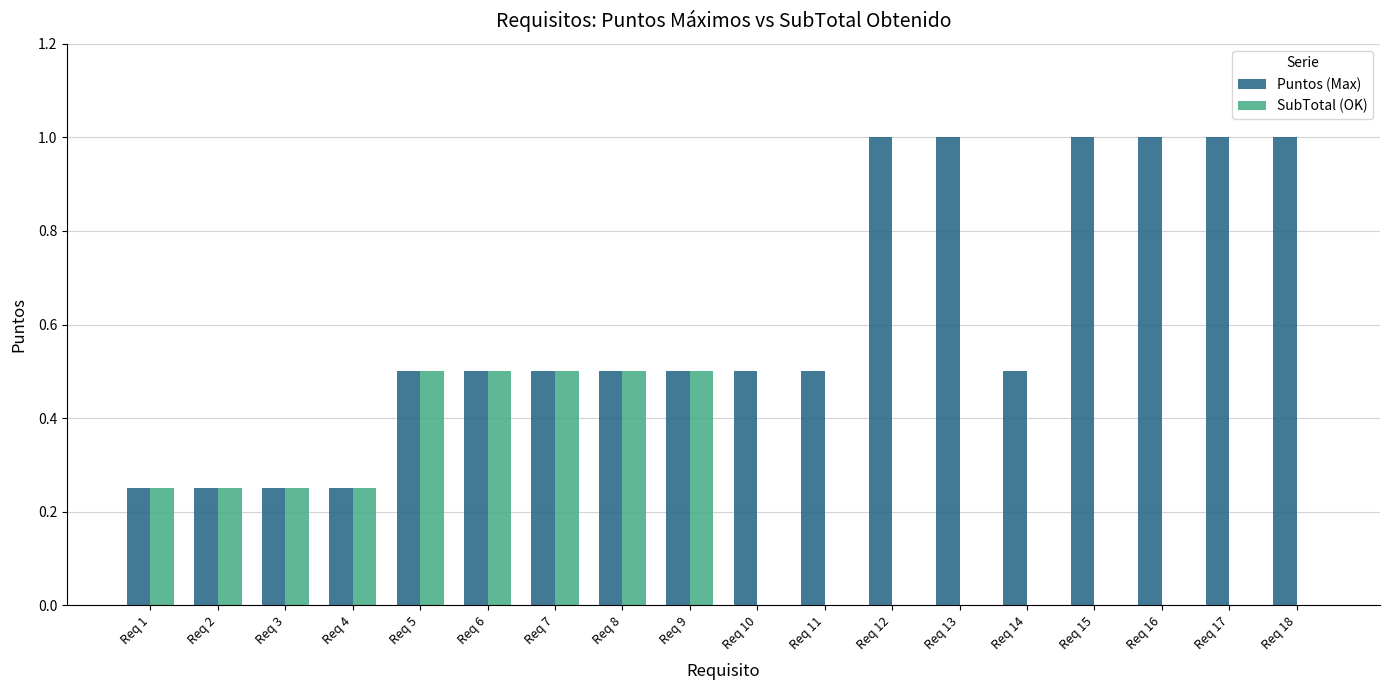

What are all the series names shown in the legend?

Puntos (Max), SubTotal (OK)